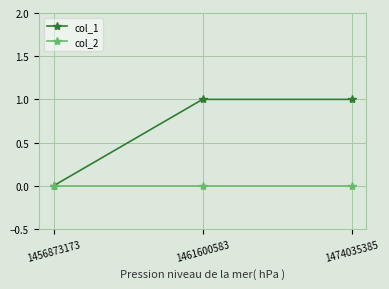

Which series has the largest total across all categories?

col_1